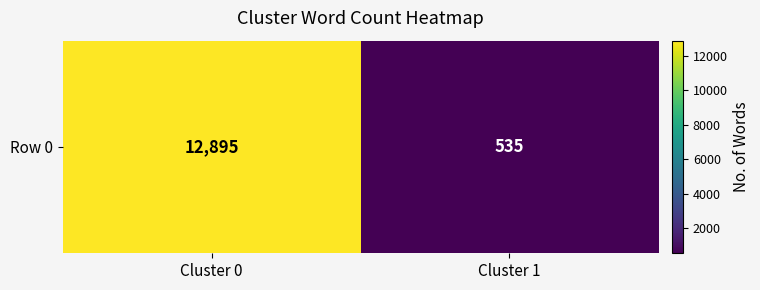

What is the minimum value shown in the chart?

535